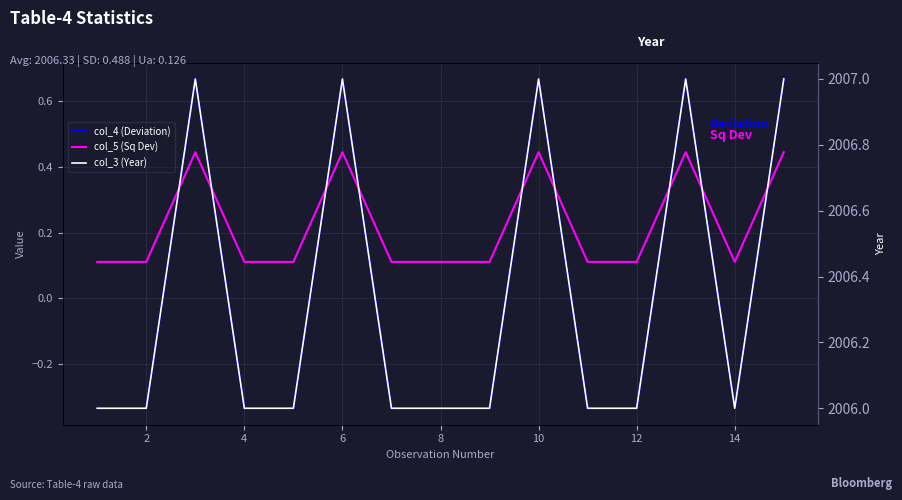

True or false: col_4 (Deviation) and col_3 (Year) cross at least once.

False